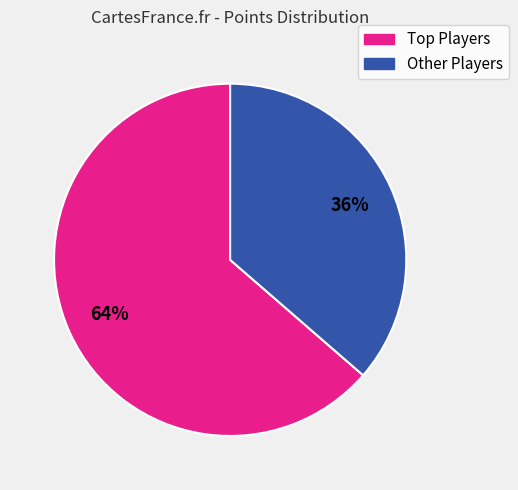

Does any single category account for the majority?

Yes